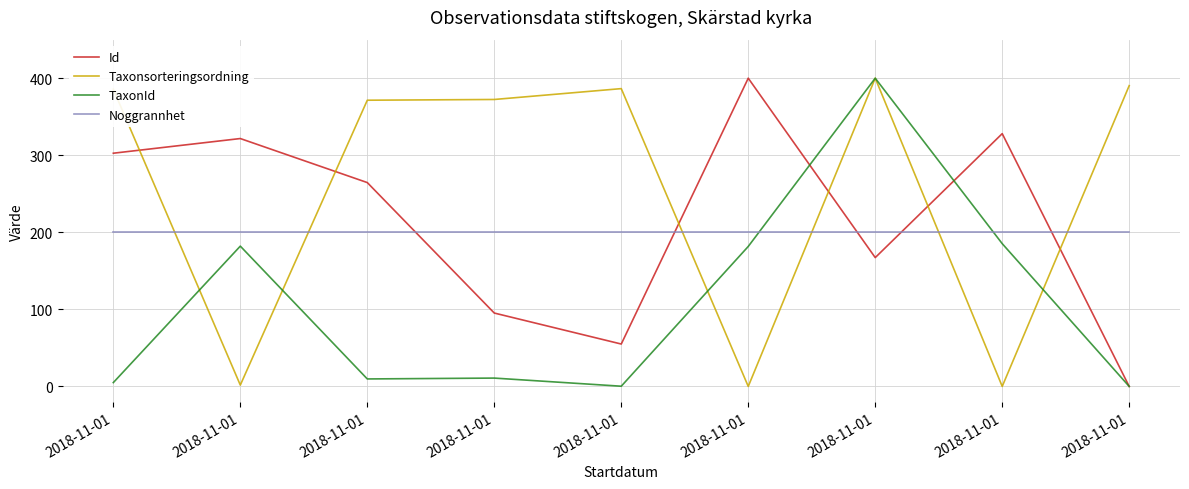

What are all the series names shown in the legend?

Id, Taxonsorteringsordning, TaxonId, Noggrannhet